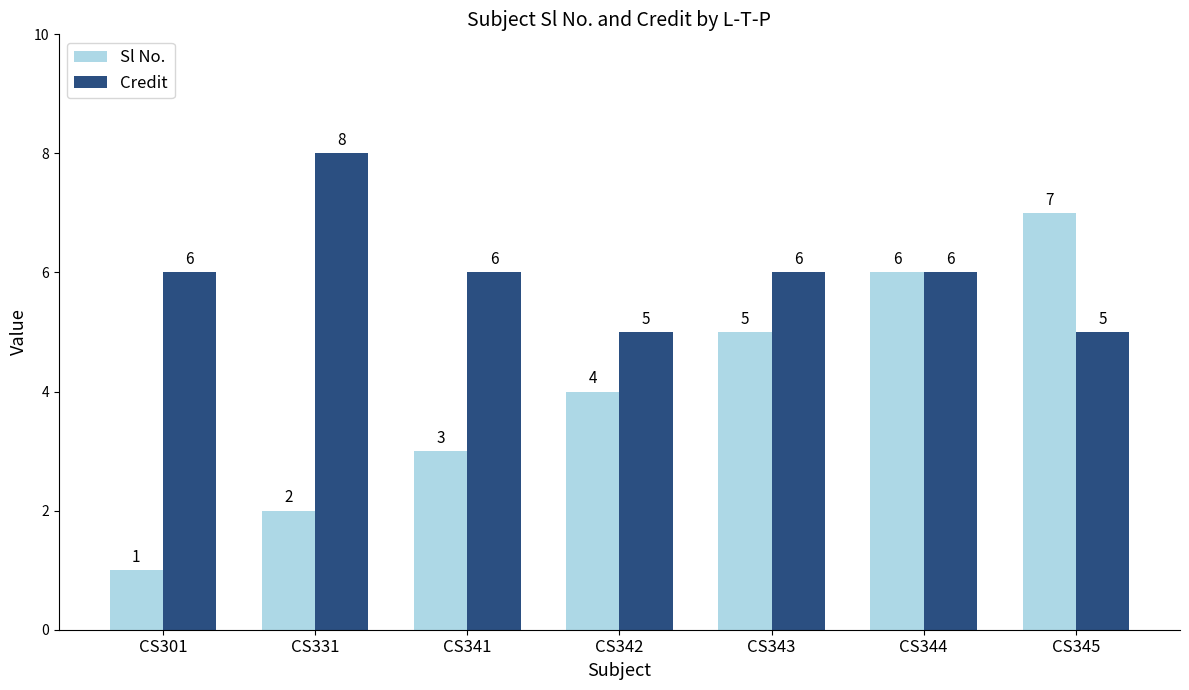

How many values in the Credit series are below 6?

2